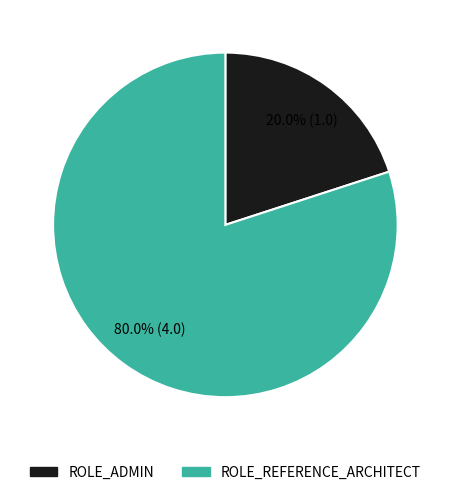

What is the total percentage of ROLE_ADMIN and ROLE_REFERENCE_ARCHITECT?

100.0%